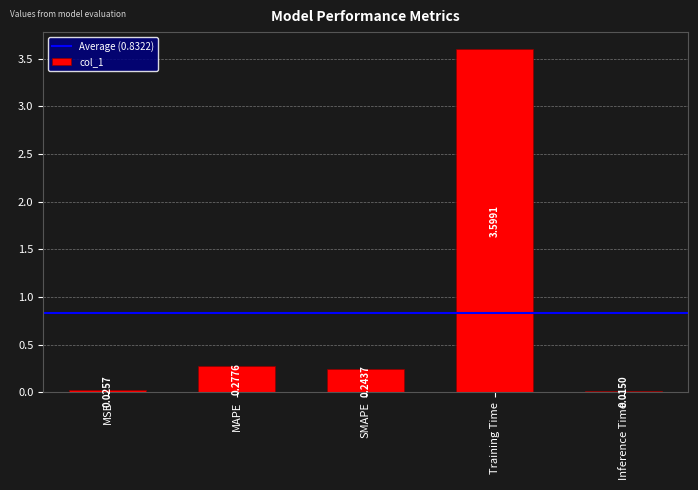

Where is the data nearest to the value 1?

MAPE